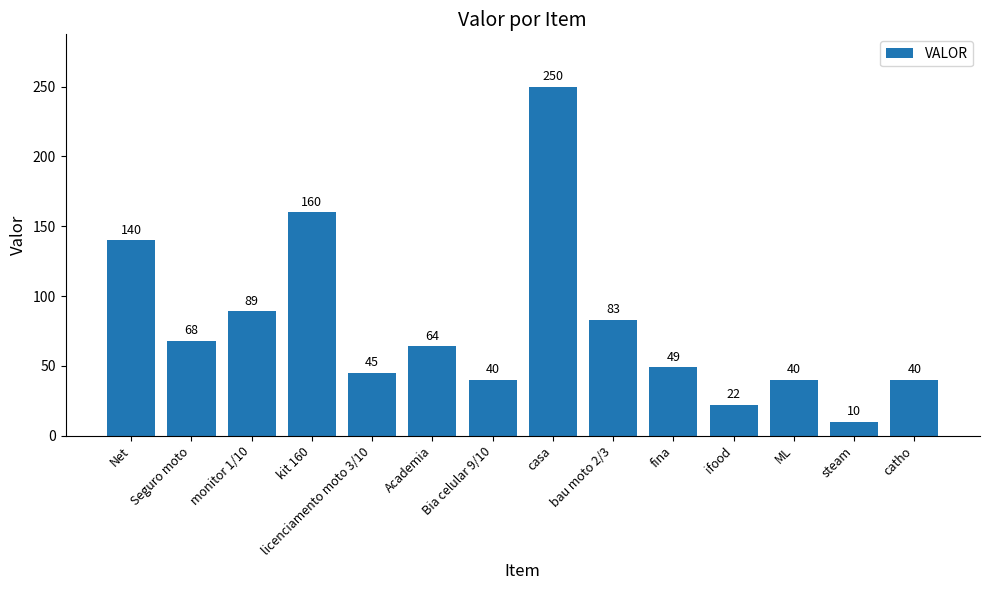

What is the minimum value shown in the chart?

10